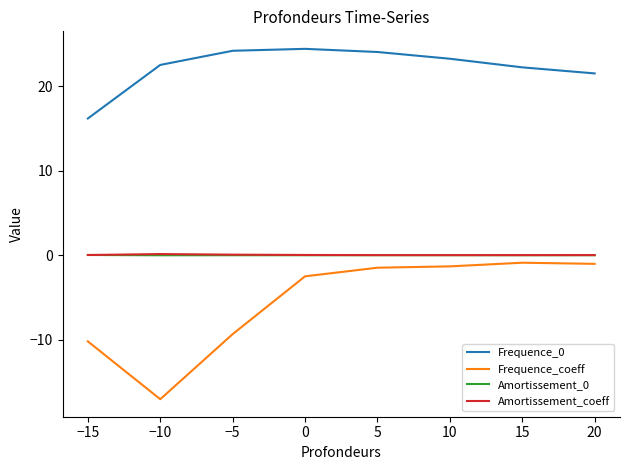

Which series changed the most between −10 and 15?

Frequence_coeff